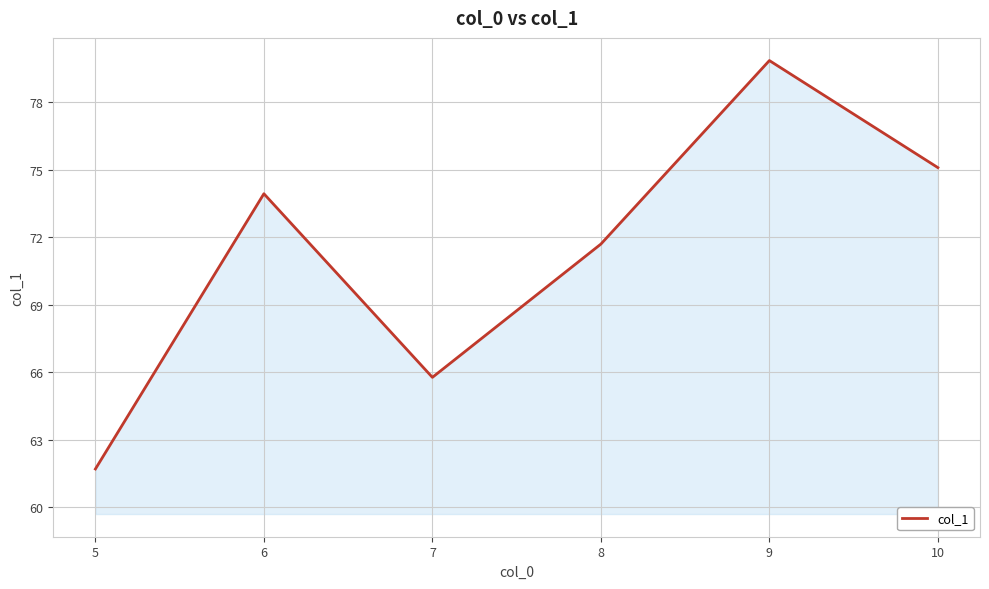

True or false: the data shows 71.7 at 8.

True